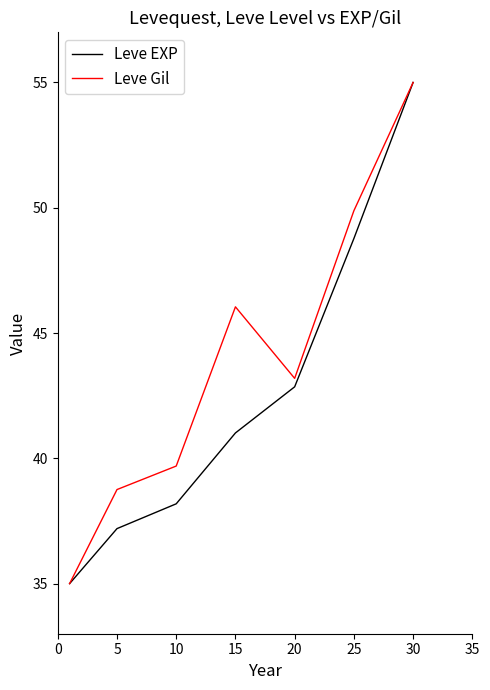

Which series has the largest total across all categories?

Leve Gil